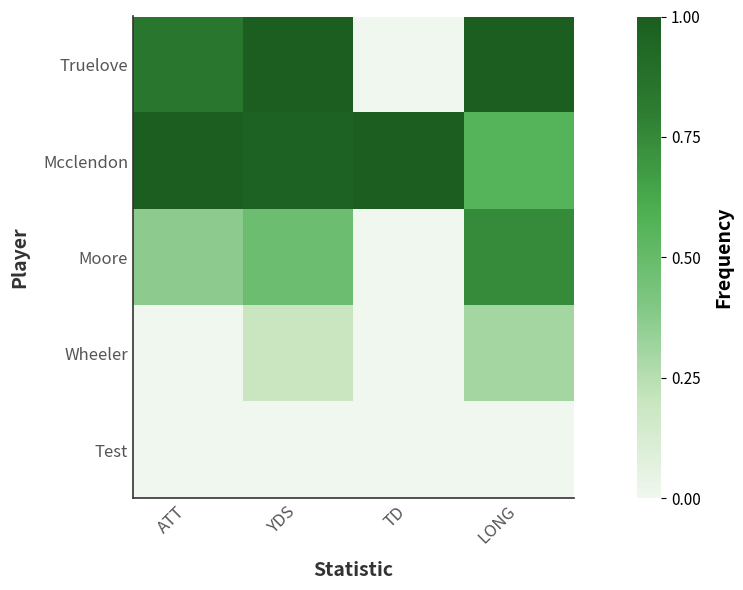

At which category is the sum across all series the highest?

YDS